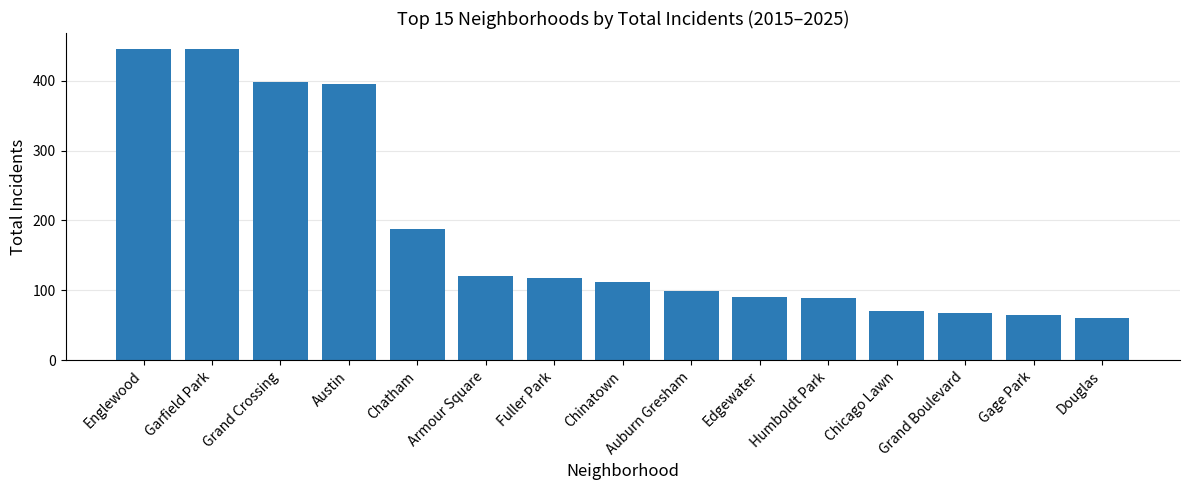

What is the change in value from Humboldt Park to Chicago Lawn?

-19